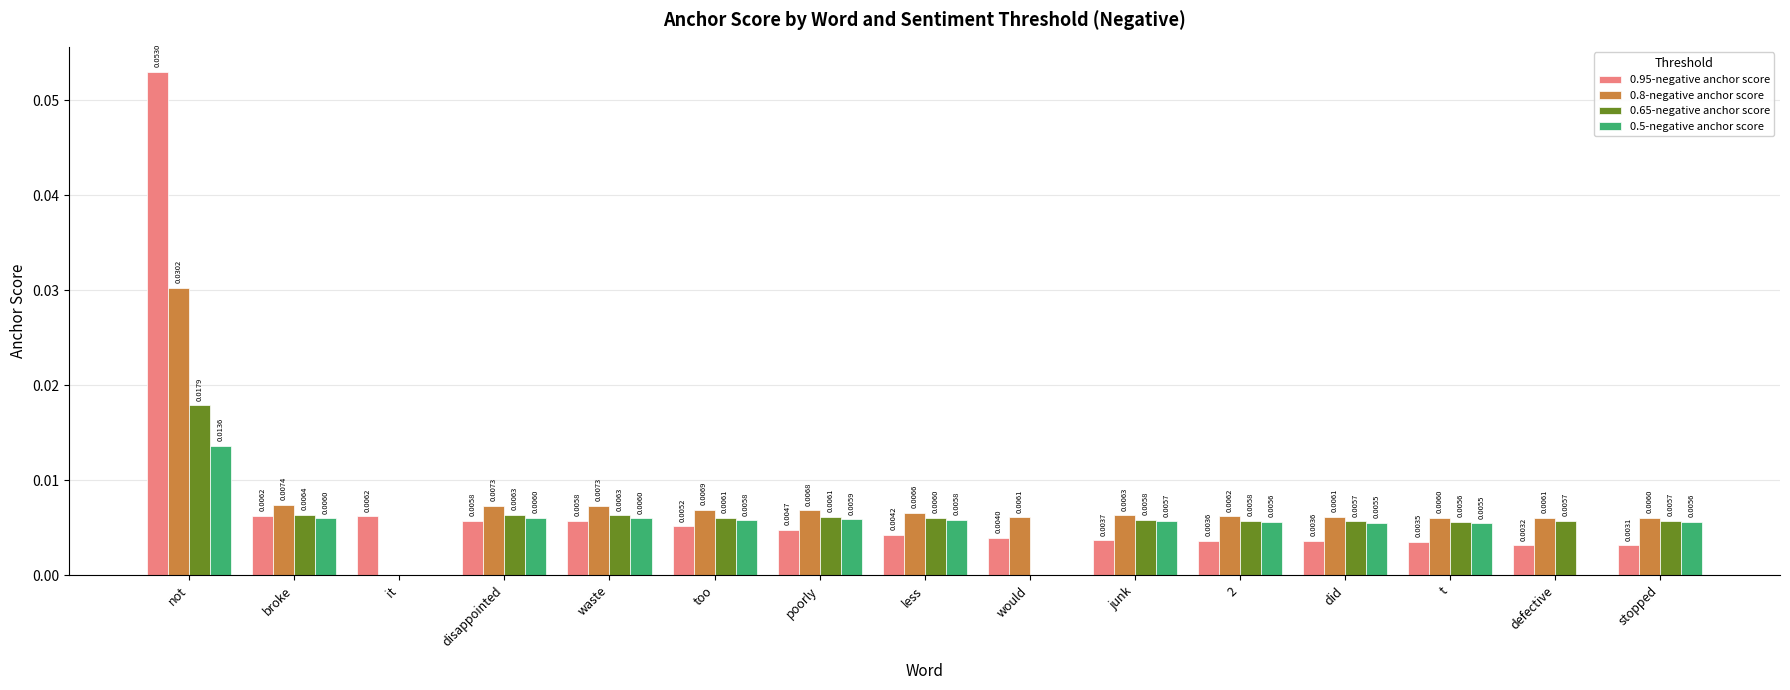

Which series changed the most between not and broke?

0.95-negative anchor score